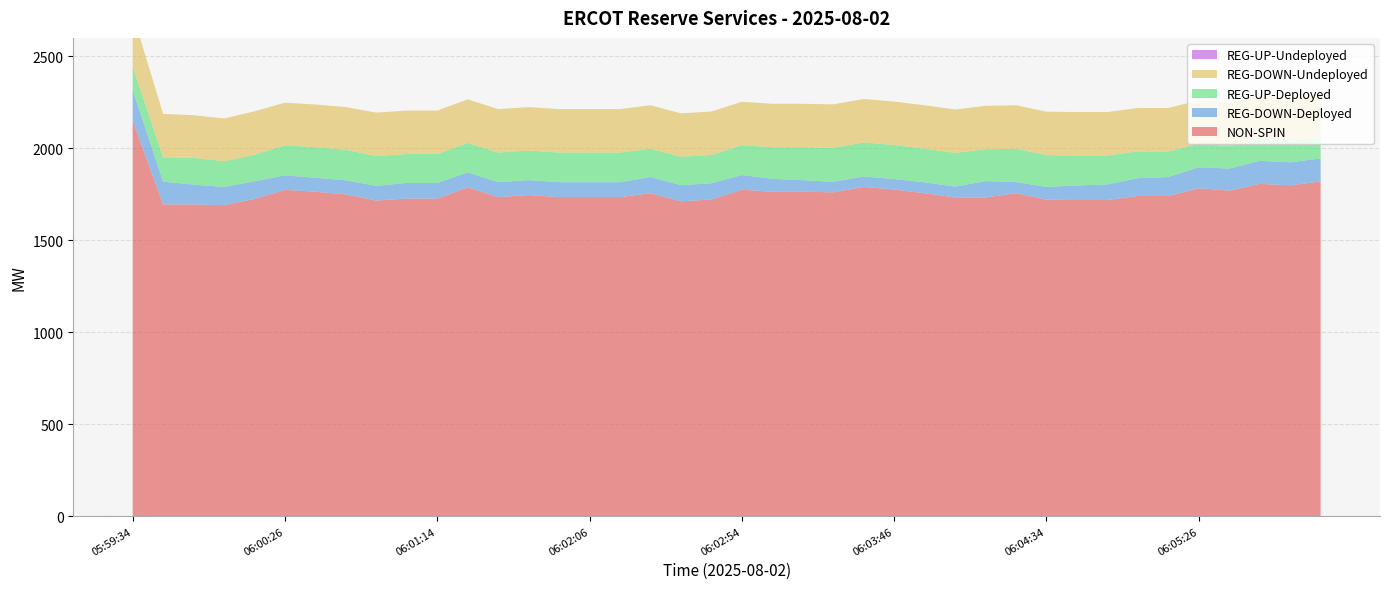

Reading right to left, what are all the values shown in this chart?

NON-SPIN: 06:06:06=1820	06:05:54=1799	06:05:46=1807	06:05:34=1770	06:05:26=1783	06:05:14=1741	06:05:06=1741	06:04:54=1719	06:04:46=1719	06:04:34=1721	06:04:26=1756	06:04:14=1733	06:04:06=1733	06:03:54=1756	06:03:46=1776	06:03:34=1790	06:03:26=1761	06:03:14=1764	06:03:06=1764	06:02:54=1775	06:02:46=1722	06:02:34=1712	06:02:26=1756	06:02:14=1735	06:02:06=1735	06:01:54=1735	06:01:46=1746	06:01:34=1735	06:01:26=1788	06:01:14=1727	06:01:06=1727	06:00:54=1716	06:00:46=1750	06:00:34=1764	06:00:26=1774	06:00:14=1725	06:00:06=1691	05:59:54=1695	05:59:46=1695	05:59:34=2151
REG-DOWN-Deployed: 06:06:06=125	06:05:54=125	06:05:46=125	06:05:34=120	06:05:26=114	06:05:14=103	06:05:06=97	06:04:54=85	06:04:46=79	06:04:34=69	06:04:26=61	06:04:14=89	06:04:06=59	06:03:54=59	06:03:46=57	06:03:34=57	06:03:26=57	06:03:14=63	06:03:06=70	06:02:54=80	06:02:46=88	06:02:34=88	06:02:26=88	06:02:14=81	06:02:06=81	06:01:54=81	06:01:46=81	06:01:34=81	06:01:26=81	06:01:14=85	06:01:06=85	06:00:54=80	06:00:46=76	06:00:34=76	06:00:26=79	06:00:14=96	06:00:06=99	05:59:54=108	05:59:46=124	05:59:34=167
REG-UP-Deployed: 06:06:06=117	06:05:54=117	06:05:46=117	06:05:34=122	06:05:26=128	06:05:14=139	06:05:06=145	06:04:54=157	06:04:46=163	06:04:34=173	06:04:26=181	06:04:14=173	06:04:06=183	06:03:54=183	06:03:46=185	06:03:34=185	06:03:26=185	06:03:14=179	06:03:06=172	06:02:54=162	06:02:46=154	06:02:34=154	06:02:26=154	06:02:14=161	06:02:06=161	06:01:54=161	06:01:46=161	06:01:34=161	06:01:26=161	06:01:14=157	06:01:06=157	06:00:54=162	06:00:46=166	06:00:34=166	06:00:26=163	06:00:14=144	06:00:06=140	05:59:54=145	05:59:46=132	05:59:34=126
REG-DOWN-Undeployed: 06:06:06=236	06:05:54=236	06:05:46=236	06:05:34=236	06:05:26=236	06:05:14=236	06:05:06=236	06:04:54=236	06:04:46=236	06:04:34=236	06:04:26=236	06:04:14=236	06:04:06=236	06:03:54=236	06:03:46=236	06:03:34=236	06:03:26=236	06:03:14=236	06:03:06=236	06:02:54=236	06:02:46=236	06:02:34=236	06:02:26=236	06:02:14=236	06:02:06=236	06:01:54=236	06:01:46=236	06:01:34=236	06:01:26=236	06:01:14=236	06:01:06=236	06:00:54=236	06:00:46=232	06:00:34=232	06:00:26=232	06:00:14=236	06:00:06=232	05:59:54=232	05:59:46=236	05:59:34=287
REG-UP-Undeployed: 06:06:06=0	06:05:54=0	06:05:46=0	06:05:34=0	06:05:26=0	06:05:14=0	06:05:06=0	06:04:54=0	06:04:46=0	06:04:34=0	06:04:26=0	06:04:14=0	06:04:06=0	06:03:54=0	06:03:46=0	06:03:34=0	06:03:26=0	06:03:14=0	06:03:06=0	06:02:54=0	06:02:46=0	06:02:34=0	06:02:26=0	06:02:14=0	06:02:06=0	06:01:54=0	06:01:46=0	06:01:34=0	06:01:26=0	06:01:14=0	06:01:06=0	06:00:54=0	06:00:46=0	06:00:34=0	06:00:26=0	06:00:14=0	06:00:06=0	05:59:54=0	05:59:46=0	05:59:34=0